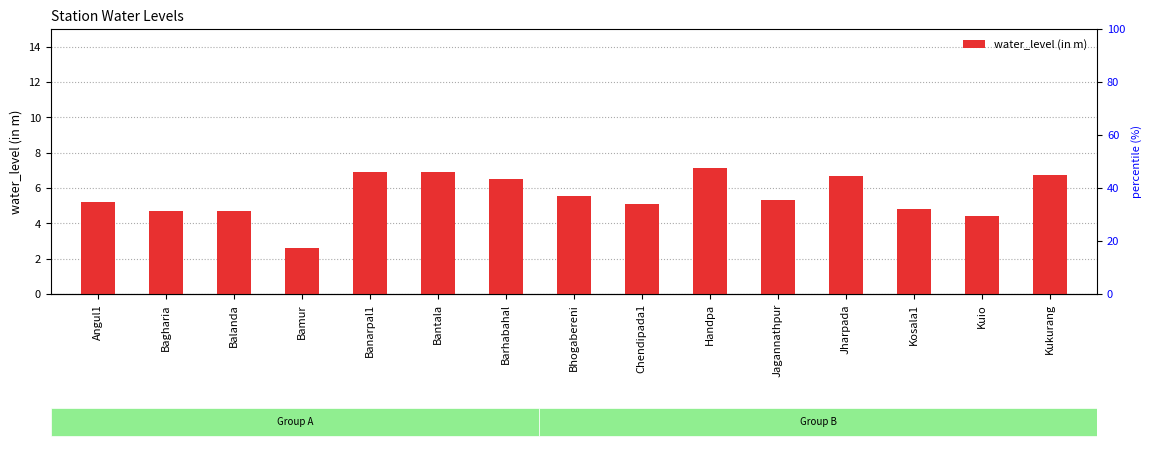

Reading left to right, extract all data points from this chart.

Angul1=5.2	Bagharia=4.7	Balanda=4.7	Bamur=2.6	Banarpal1=6.9	Bantala=6.9	Barhabahal=6.5	Bhogabereni=5.6	Chendipada1=5.1	Handpa=7.1	Jagannathpur=5.3	Jharpada=6.7	Kosala1=4.8	Kuio=4.4	Kukurang=6.7